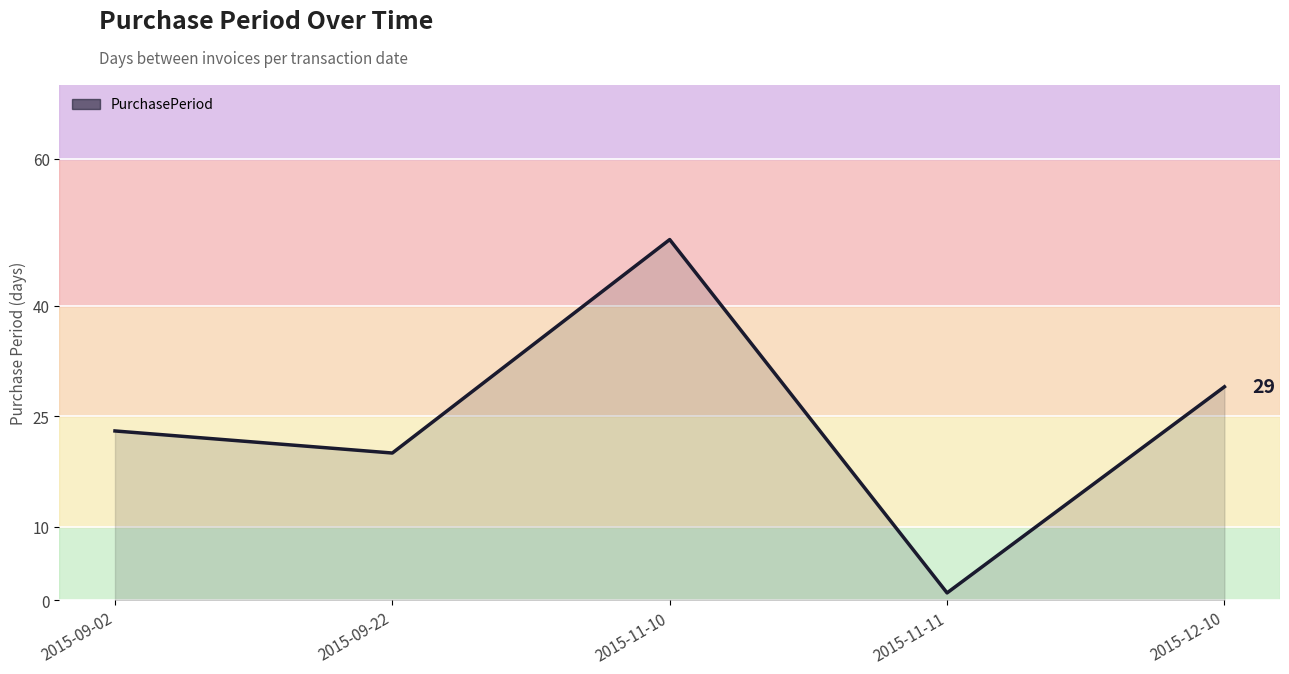

How many series are shown in this chart?

1